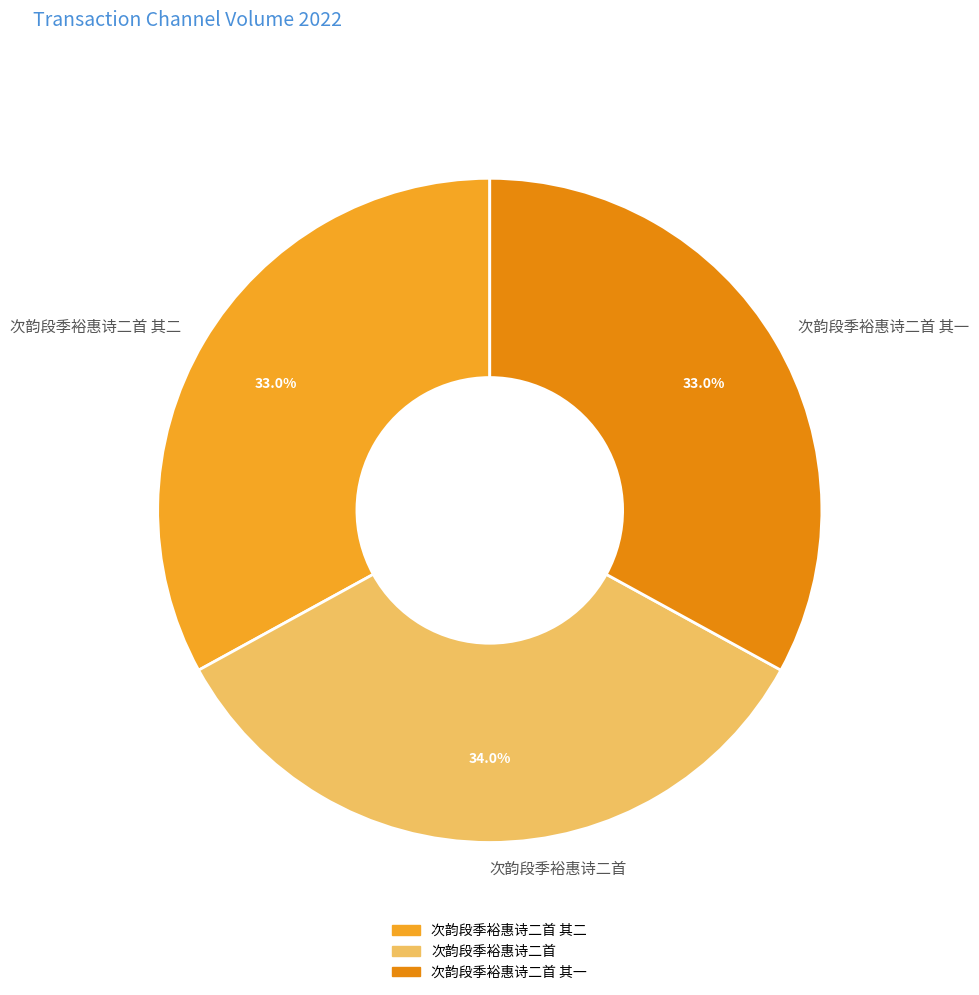

Is it true that 次韵段季裕惠诗二首 is 34% of the pie?

True